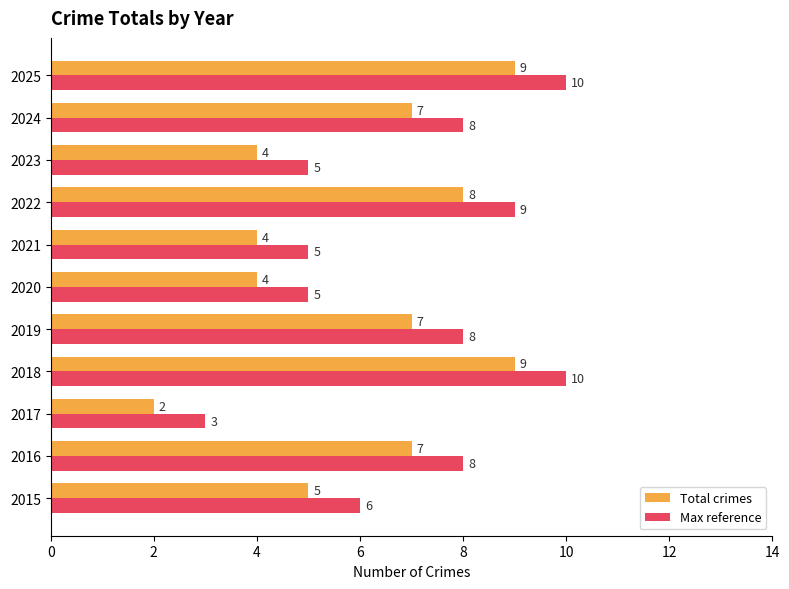

The value of Total crimes at 2021 is 4. True or false?

True